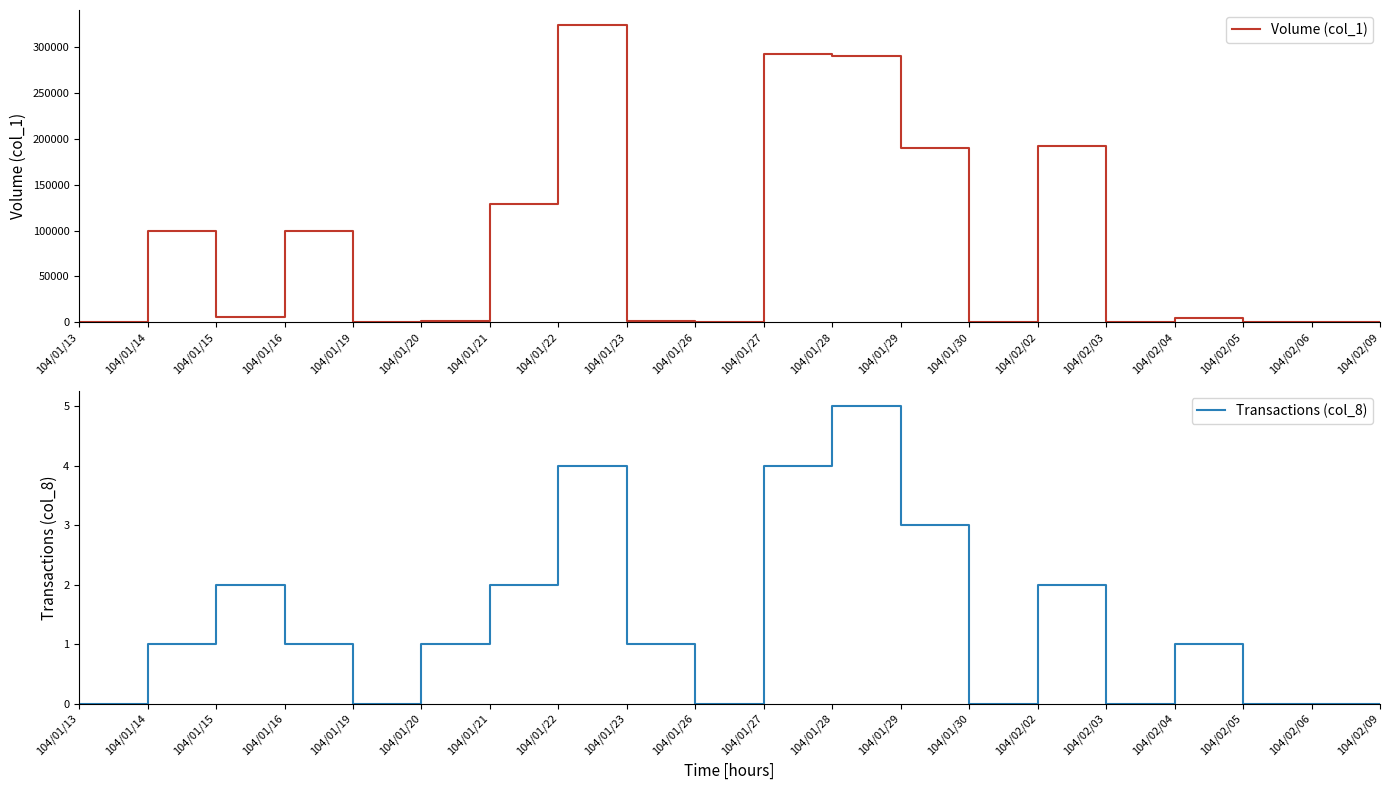

Is it true that Transactions (col_8) equals -2 at 104/01/13?

False